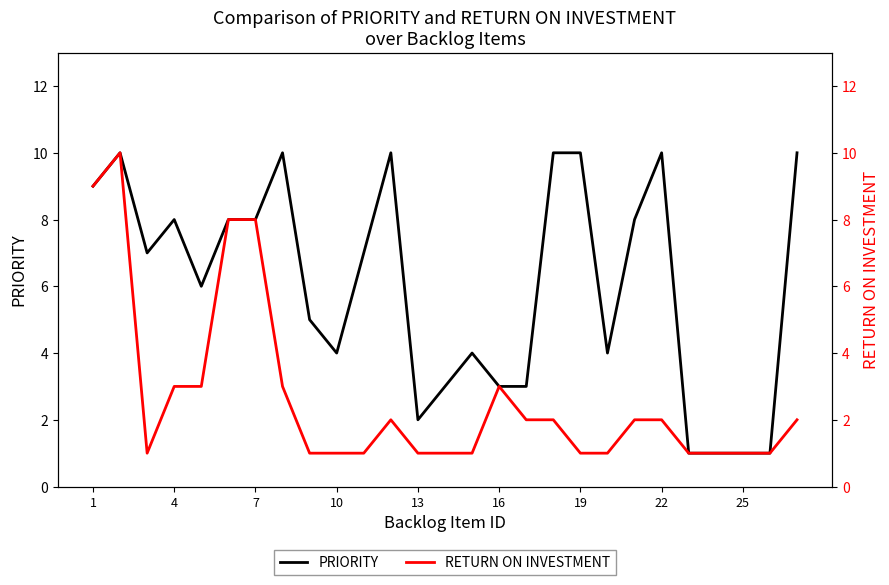

In RETURN ON INVESTMENT, how many points are higher than both neighbors (excluding endpoints)?

3